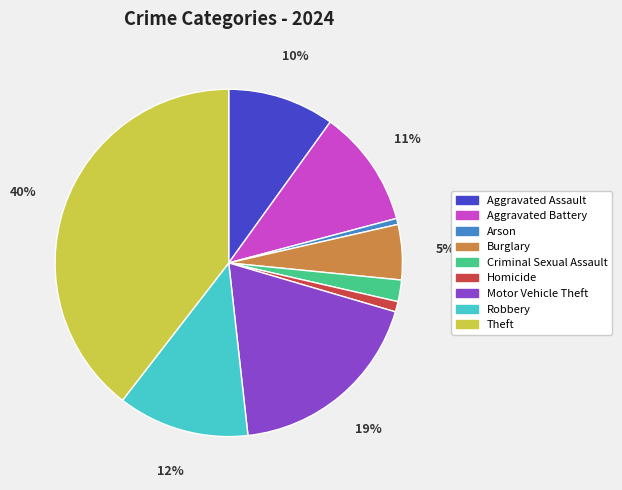

Is it true that Arson is 8% of the pie?

False